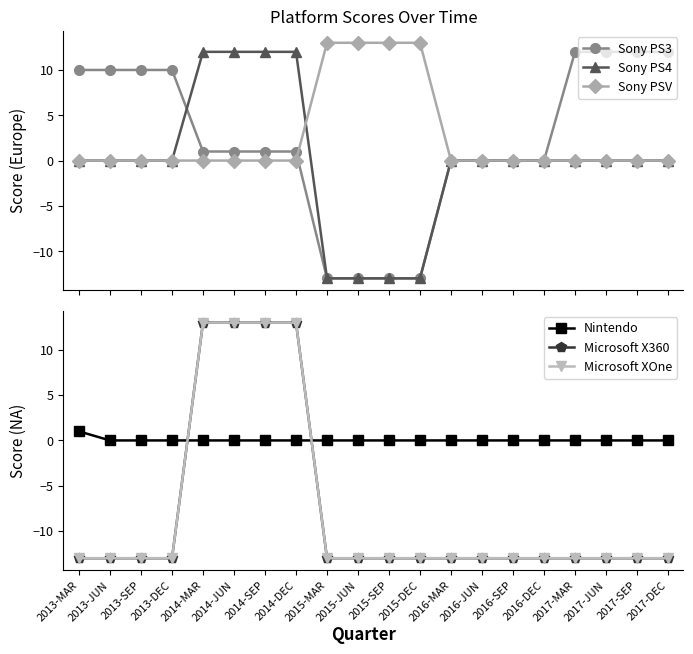

What is the value of the Sony PS3 point at the 18th from the left?

12